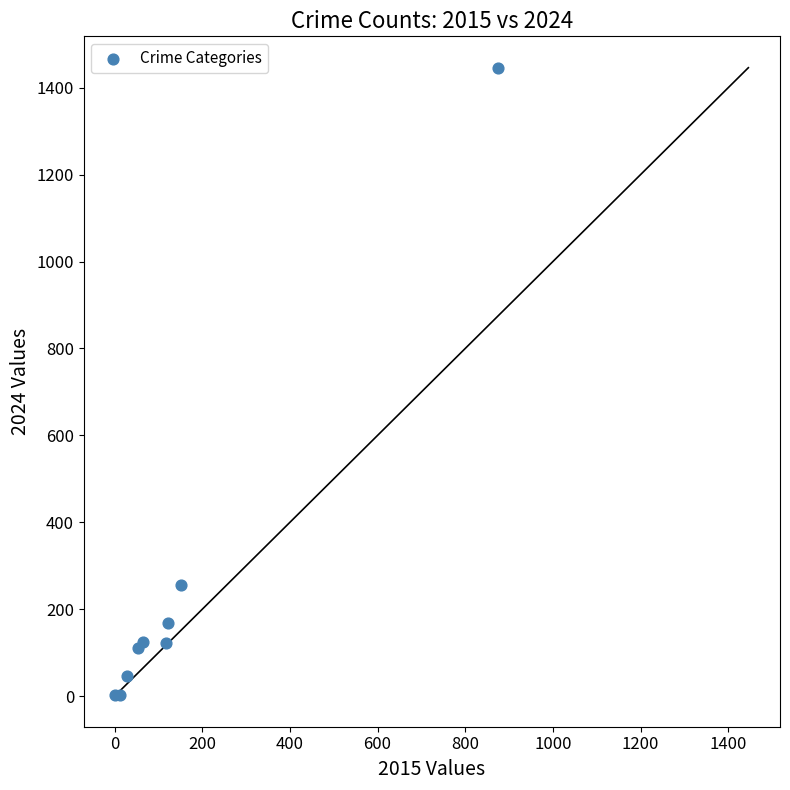

What Y value in the scatter plot is closest to 724?

257